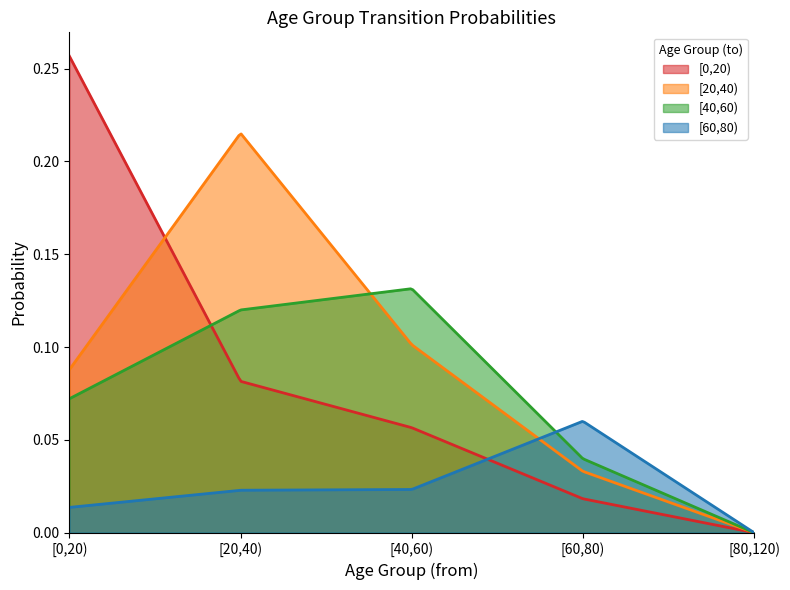

Rank the series by their maximum value, from lowest to highest.

[60,80), [40,60), [20,40), [0,20)